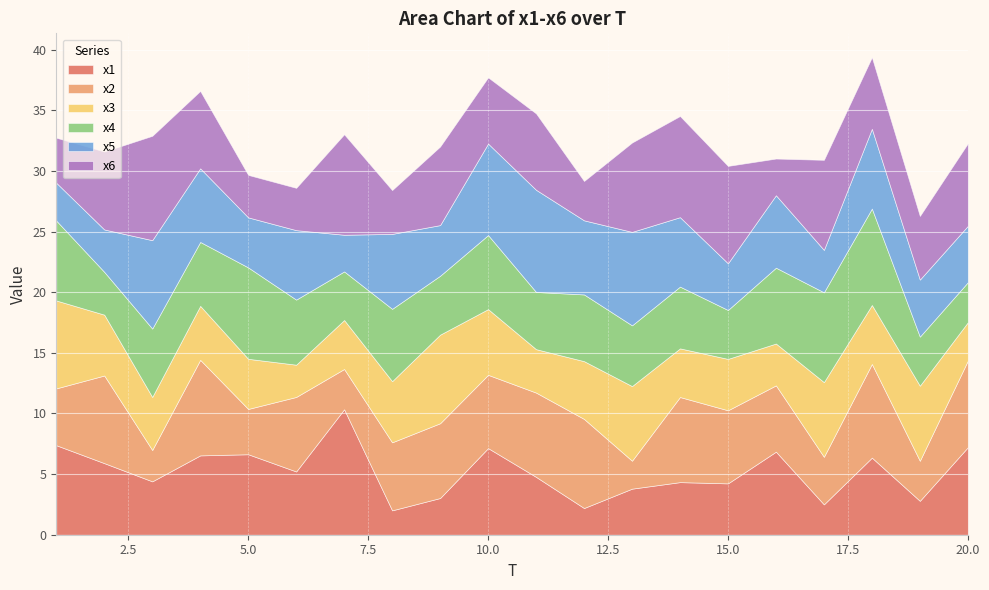

Reading left to right, list all the values displayed in this chart.

x1: 1=7.4	2=5.9	3=4.4	4=6.5	5=6.6	6=5.2	7=10.3	8=2.0	9=3.0	10=7.1	11=4.8	12=2.2	13=3.8	14=4.3	15=4.2	16=6.9	17=2.5	18=6.4	19=2.8	20=7.2
x2: 1=4.7	2=7.2	3=2.6	4=7.9	5=3.7	6=6.1	7=3.3	8=5.6	9=6.2	10=6.0	11=7.0	12=7.4	13=2.3	14=7.0	15=6.0	16=5.5	17=3.9	18=7.7	19=3.3	20=7.1
x3: 1=7.3	2=5.0	3=4.4	4=4.5	5=4.1	6=2.7	7=4.0	8=5.0	9=7.3	10=5.4	11=3.6	12=4.8	13=6.2	14=4.0	15=4.2	16=3.5	17=6.2	18=4.9	19=6.2	20=3.2
x4: 1=6.6	2=3.5	3=5.6	4=5.3	5=7.5	6=5.4	7=4.0	8=6.0	9=4.9	10=6.1	11=4.7	12=5.5	13=5.0	14=5.1	15=4.0	16=6.3	17=7.4	18=8.0	19=4.0	20=3.3
x5: 1=3.1	2=3.5	3=7.3	4=6.1	5=4.1	6=5.7	7=3.0	8=6.2	9=4.2	10=7.5	11=8.4	12=6.1	13=7.7	14=5.7	15=3.9	16=6.0	17=3.5	18=6.6	19=4.7	20=4.6
x6: 1=3.7	2=6.4	3=8.6	4=6.4	5=3.5	6=3.5	7=8.3	8=3.6	9=6.5	10=5.5	11=6.3	12=3.2	13=7.4	14=8.3	15=8.0	16=3.0	17=7.4	18=5.9	19=5.2	20=6.8